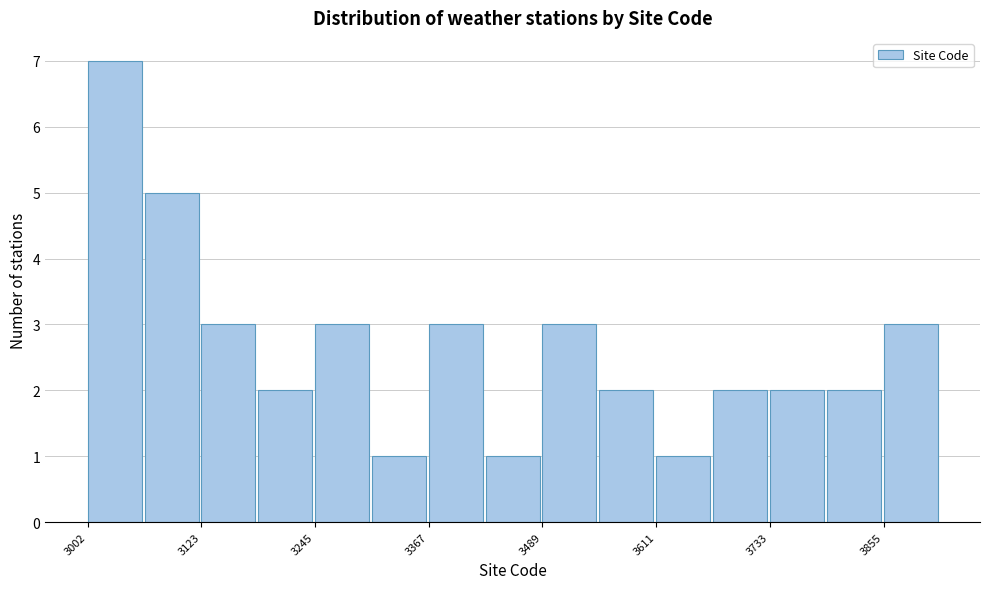

Read against the x-axis, roughly where is the centre of the tallest bar?

3040